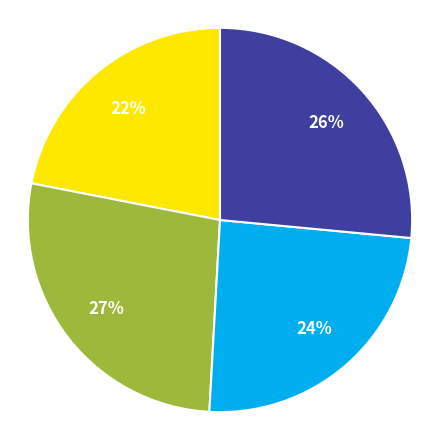

To the nearest percent, what is the average slice percentage?

25%